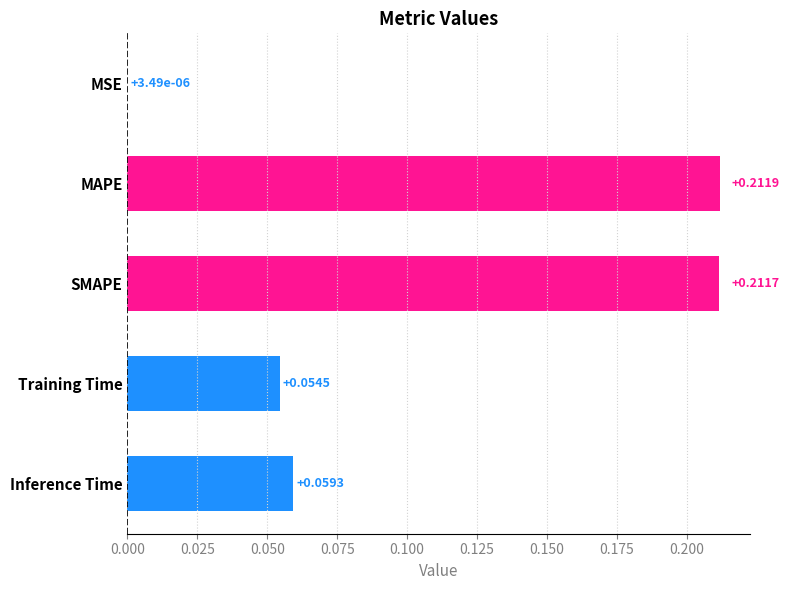

How many distinct data groups are displayed?

1